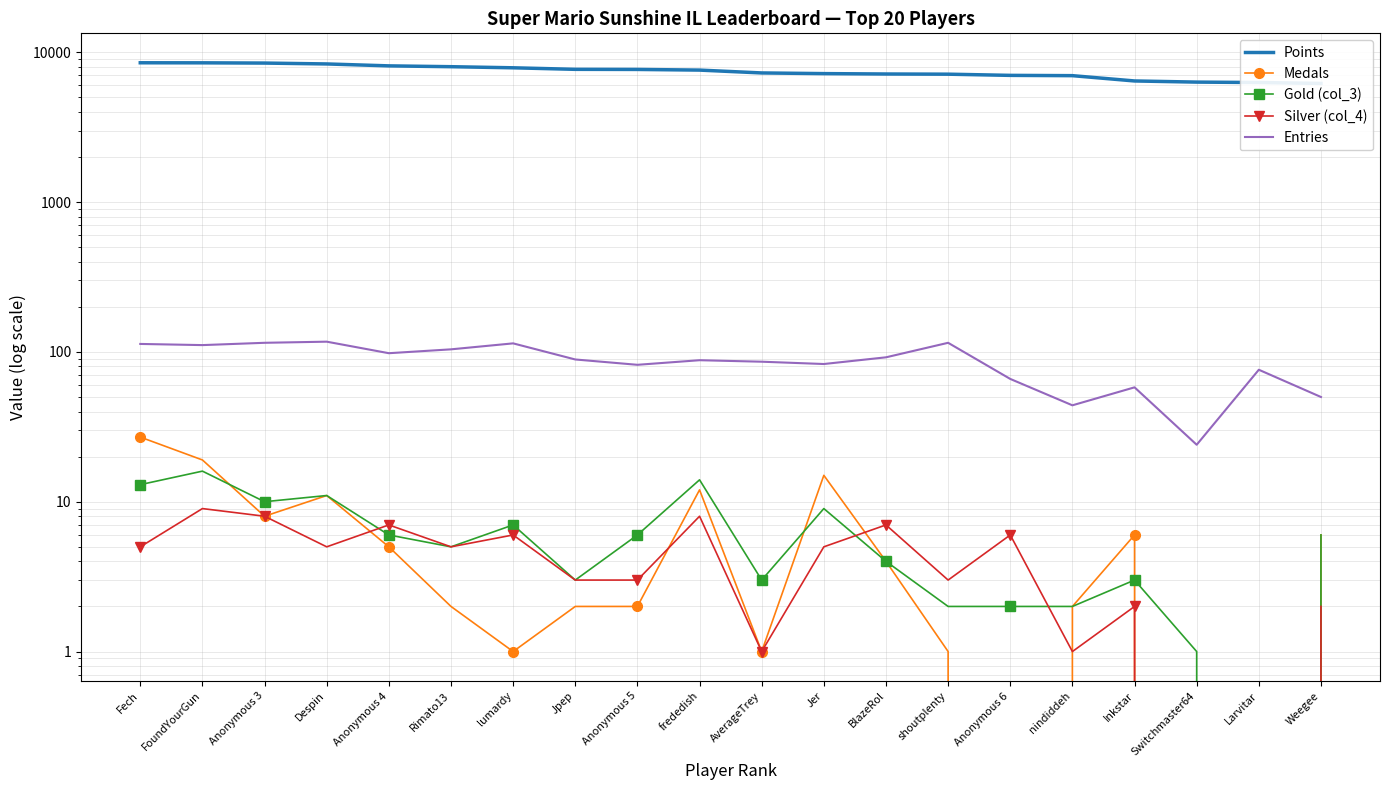

Rank the categories by Points value from highest to lowest.

Fech, FoundYourGun, Anonymous 3, Despin, Anonymous 4, Rimato13, lumardy, Jpep, Anonymous 5, frededish, AverageTrey, Jer, BlazeRol, shoutplenty, Anonymous 6, nindiddeh, Inkstar, Switchmaster64, Larvitar, Weegee